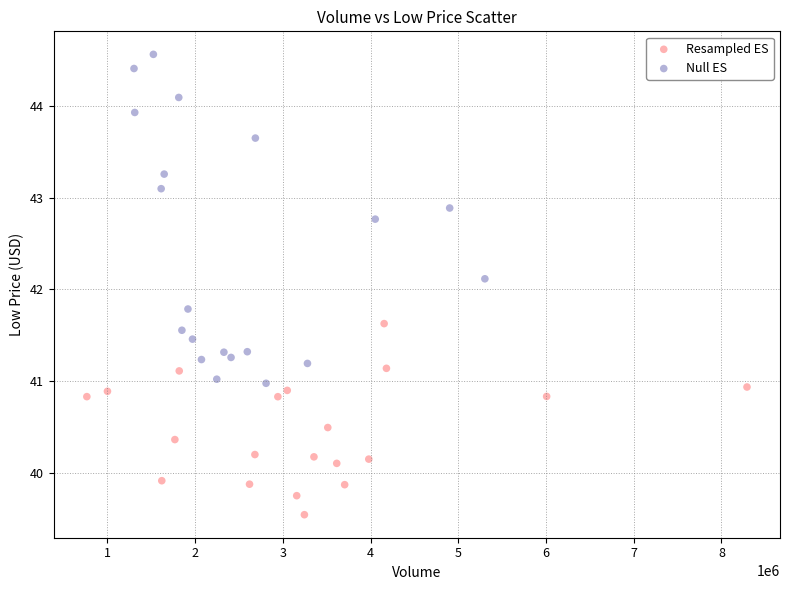

Which series has the largest Y range (max minus min)?

Null ES